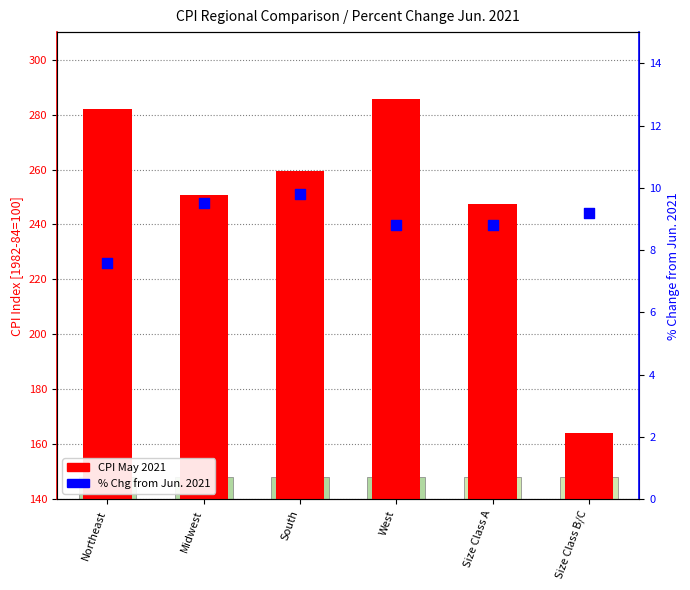

Which series has the widest spread of Y values?

CPI May 2021